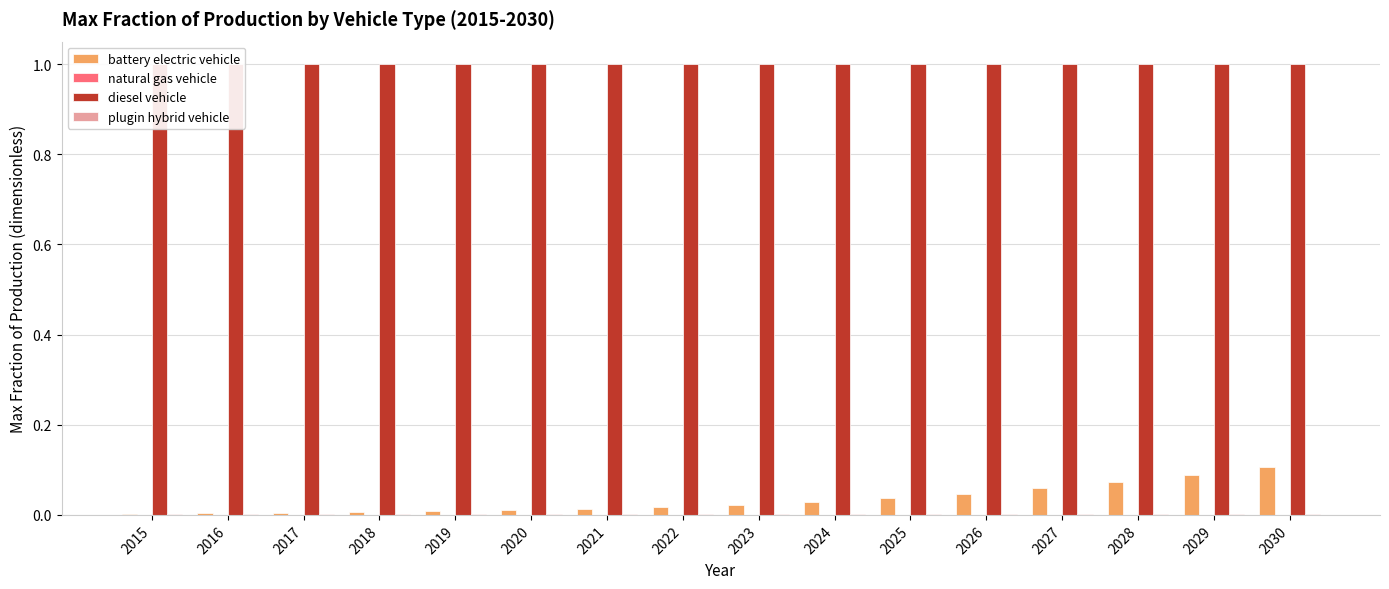

The battery electric vehicle series shows 0.0 at 2019. True or false?

False